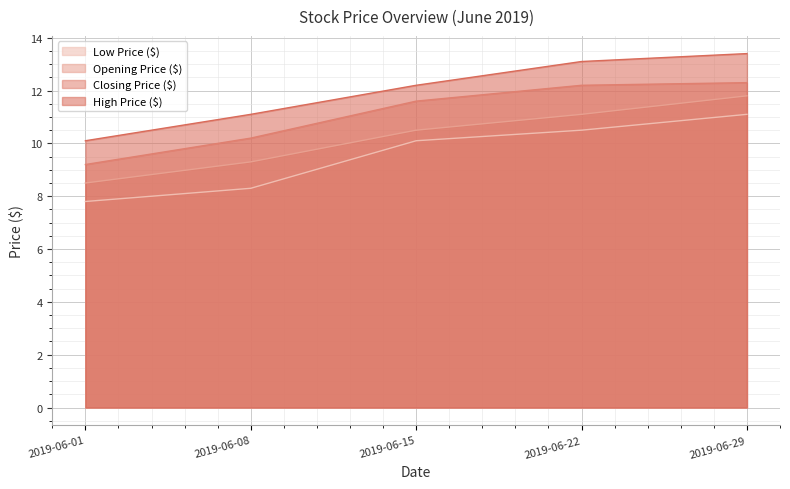

At which category does the chart reach its minimum across all series?

2019-06-01